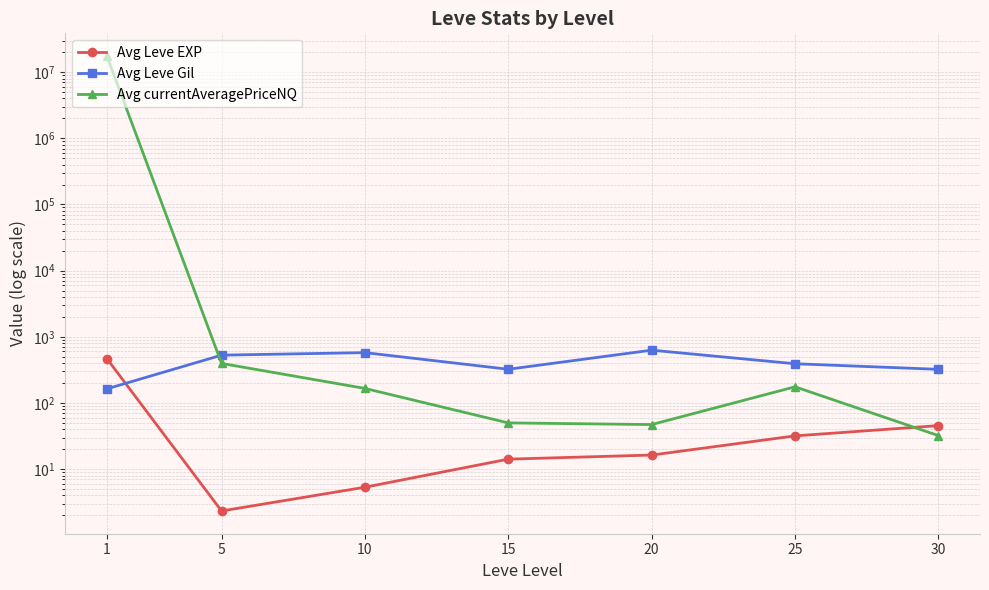

Which series has the largest total across all categories?

Avg currentAveragePriceNQ